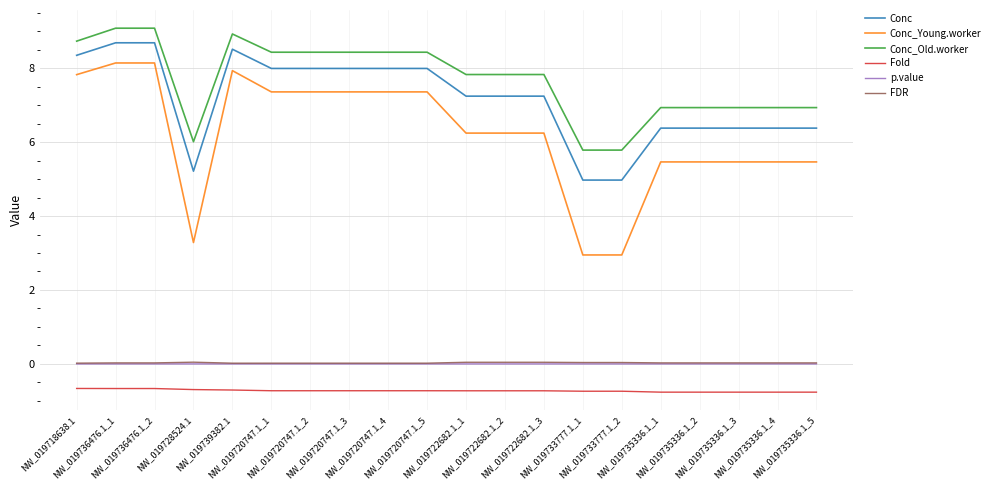

Which series has the largest total across all categories?

Conc_Old.worker